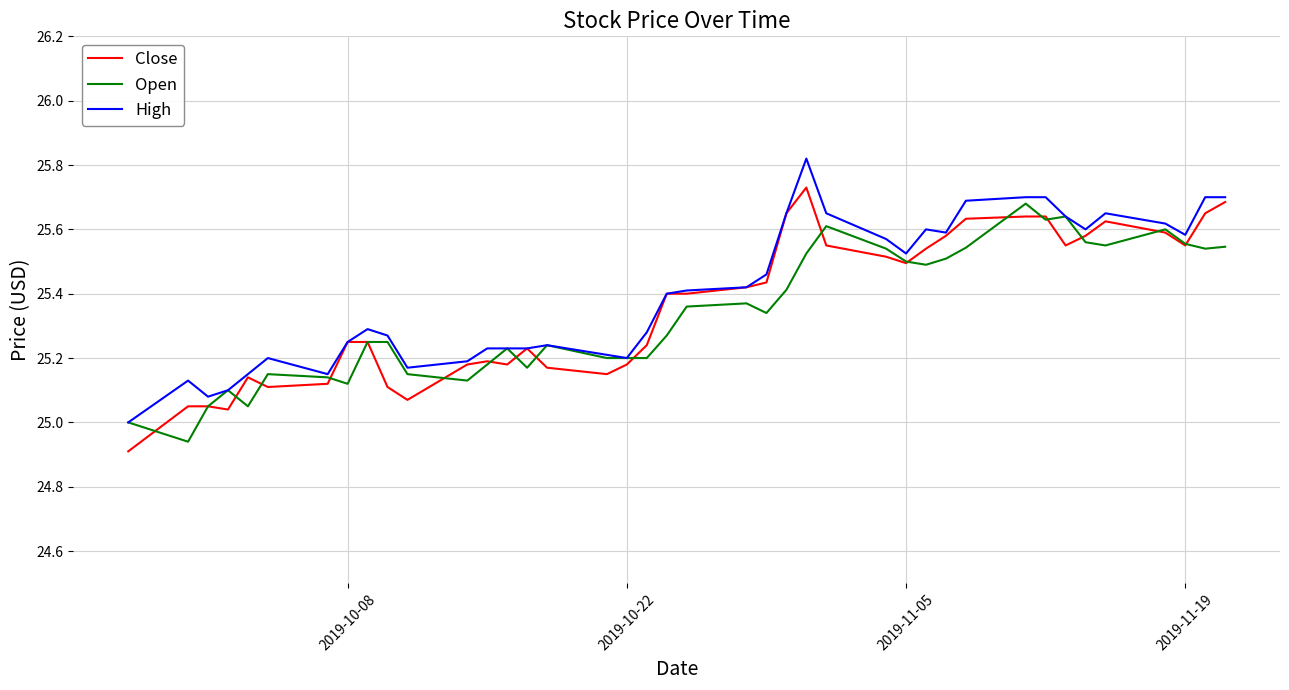

True or false: Close has more than 1 interior local peaks.

True